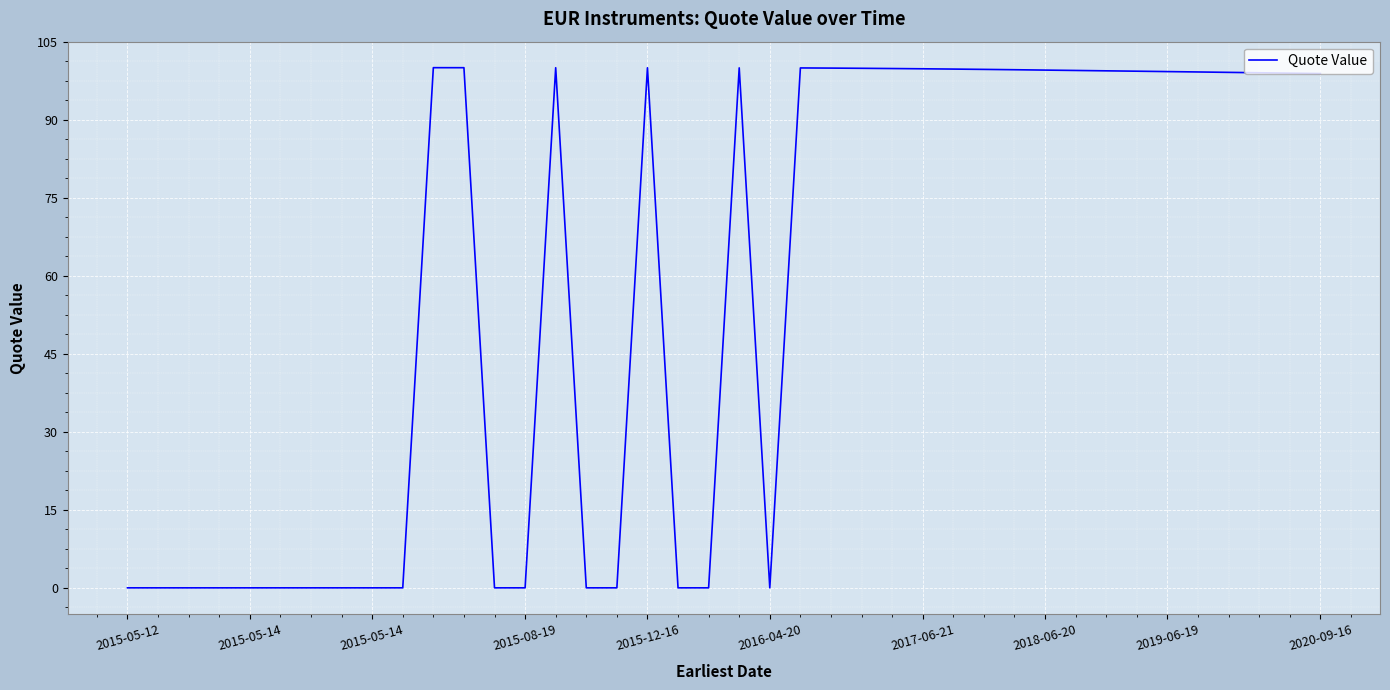

What is the maximum value shown in the chart?

100.0